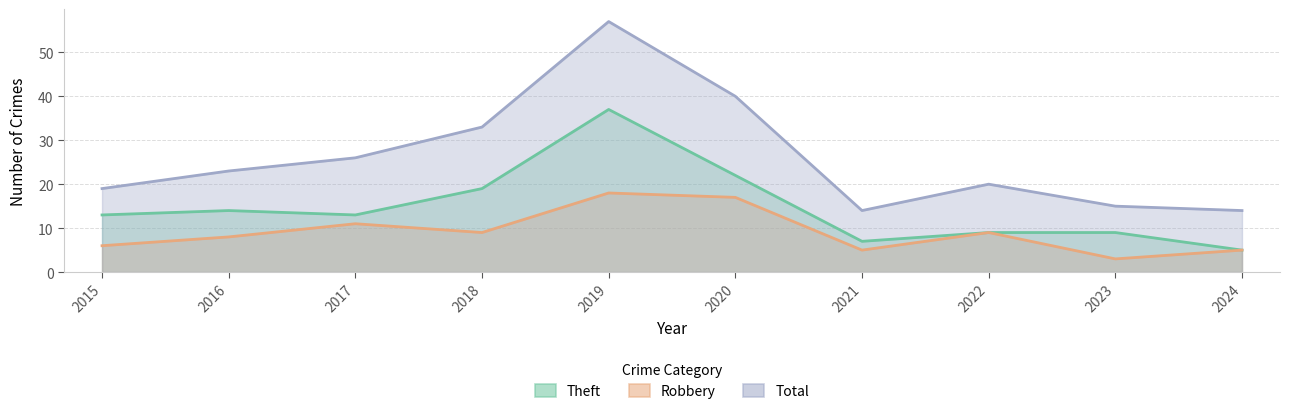

What is the sum of the Total values at 2018 and 2015?

52